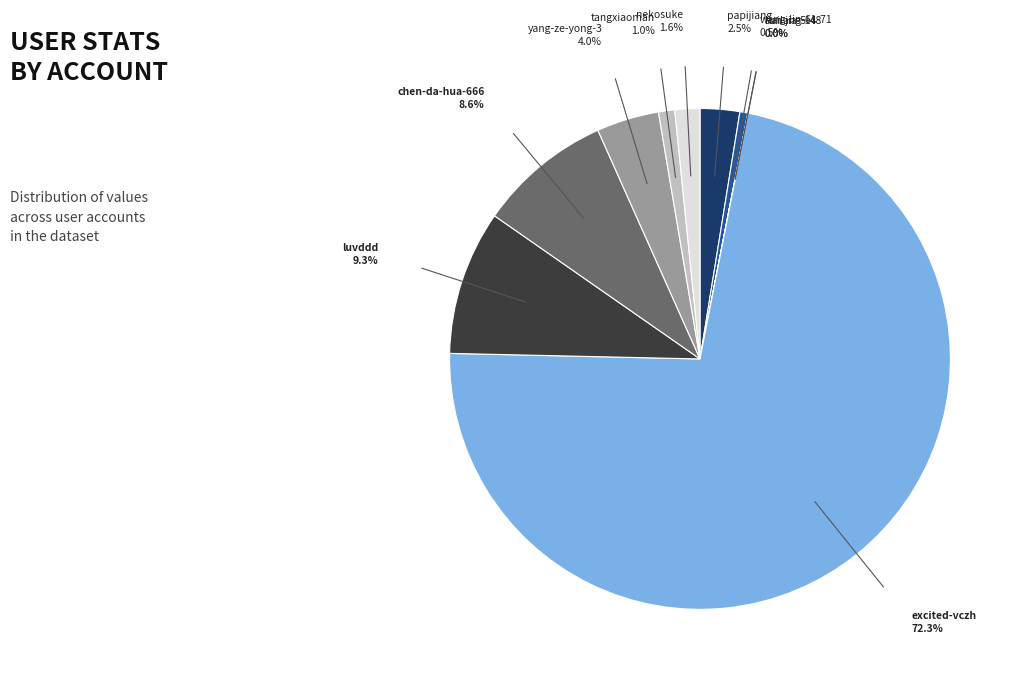

Does any single category account for the majority?

Yes